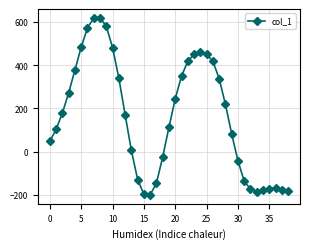

True or false: the data has more than 0 interior local peaks.

True